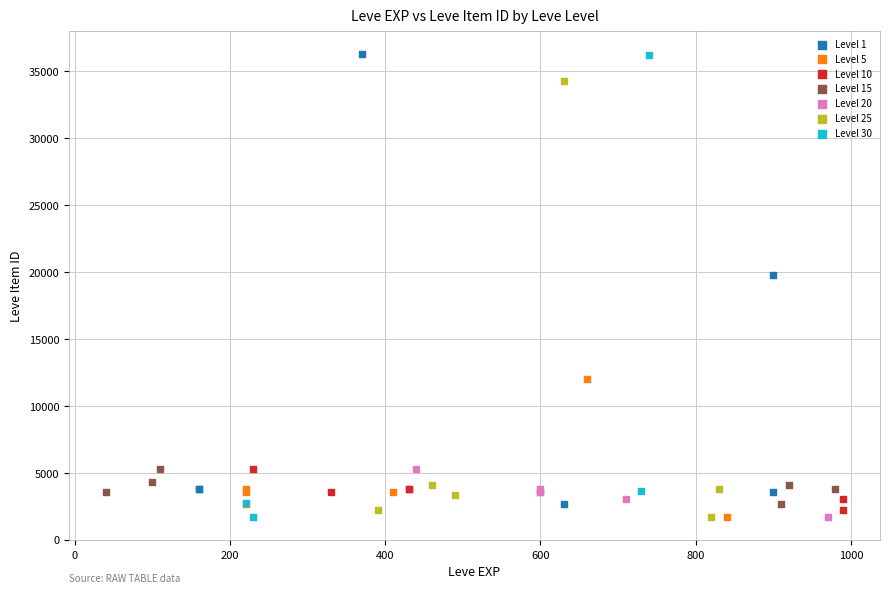

What are all the series names shown in the legend?

Level 1, Level 5, Level 10, Level 15, Level 20, Level 25, Level 30